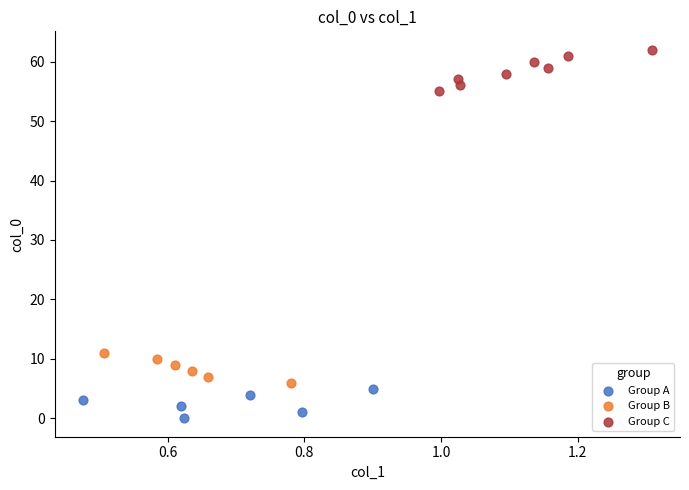

Which series reaches the minimum Y coordinate?

Group A